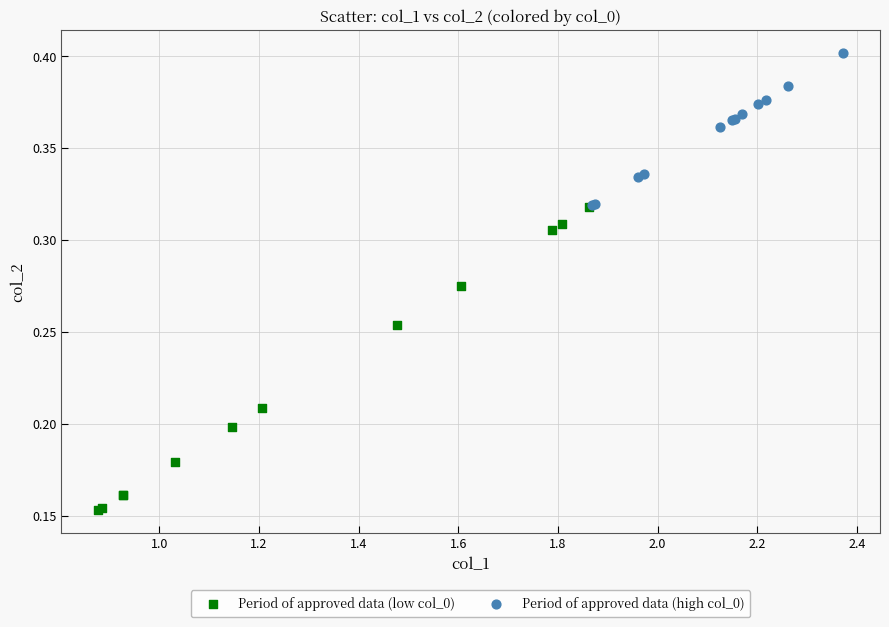

Which series reaches the maximum Y coordinate?

Period of approved data (high col_0)